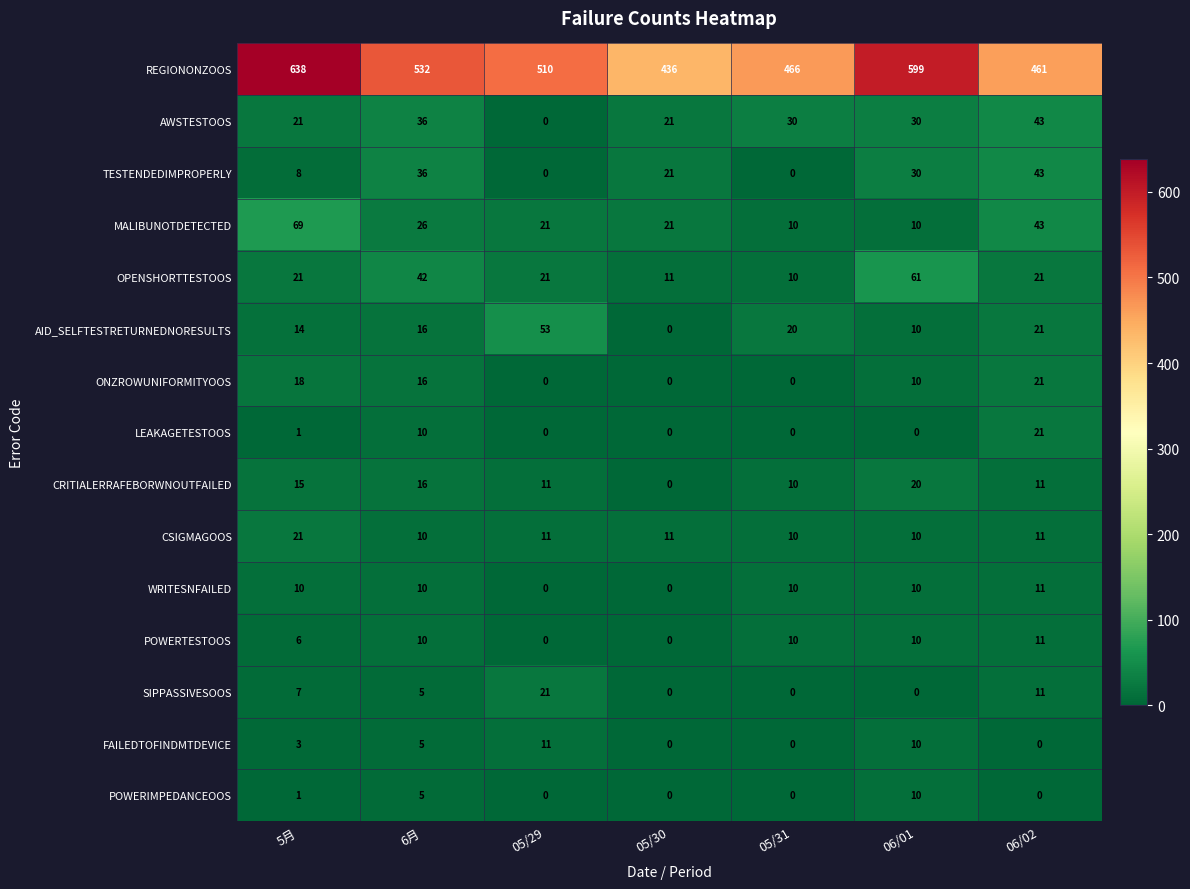

Between 6月 and 06/01, which series saw the biggest shift?

REGIONONZOOS